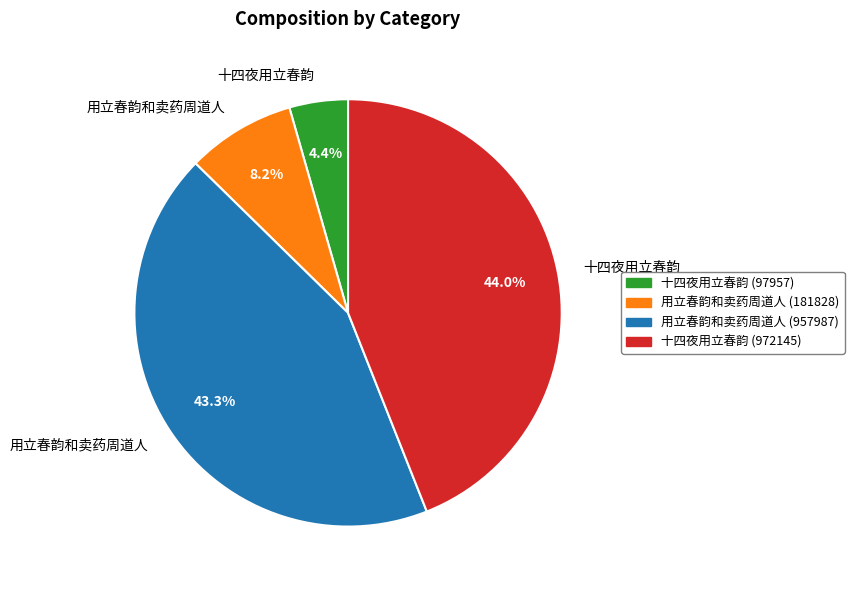

Is there any slice that represents more than half of the pie?

No